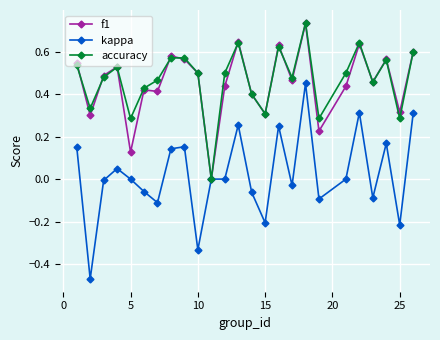

Which series has the widest spread of values?

kappa